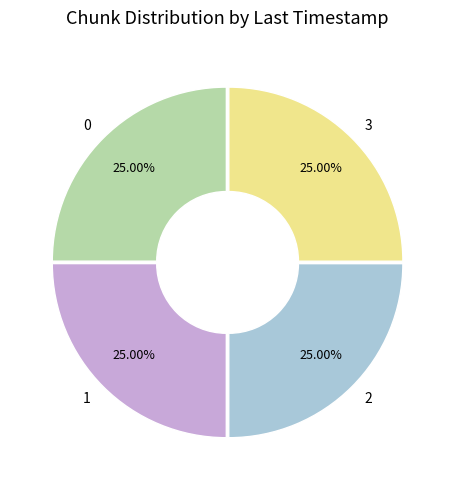

Does 3 account for over 50% of the chart?

No